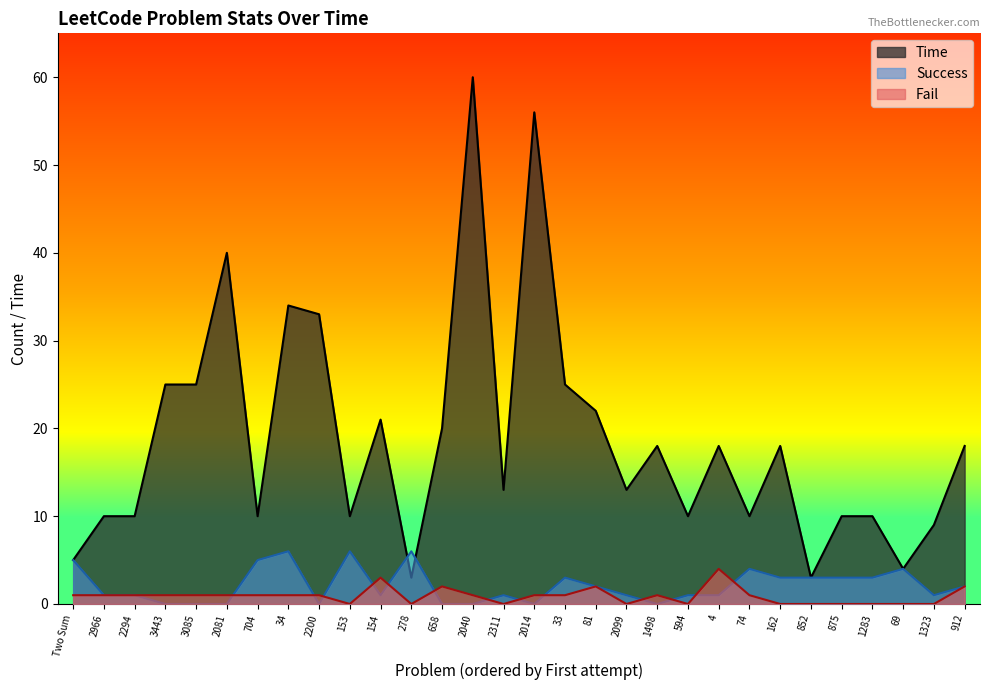

What is the average value of the Success series?

2